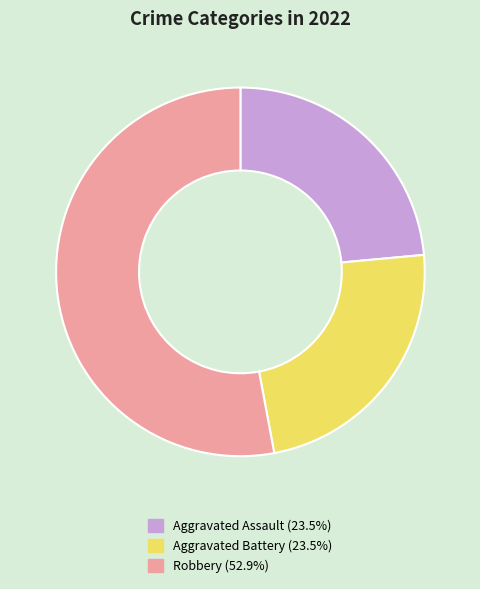

Does any single category account for the majority?

Yes